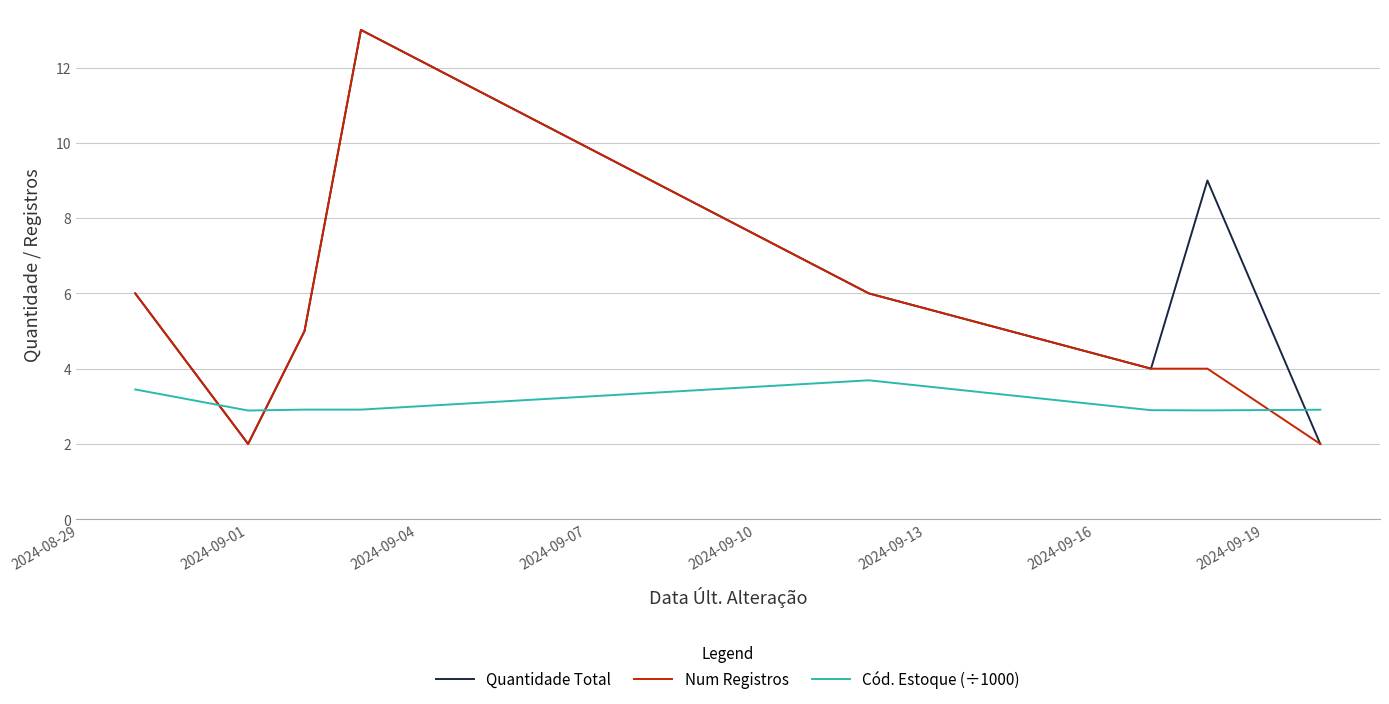

List the series in order of their overall mean, highest first.

Quantidade Total, Num Registros, Cód. Estoque (÷1000)